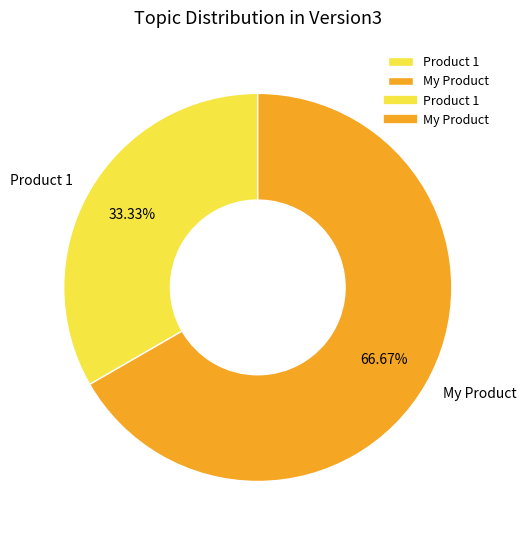

The My Product slice represents 67% of the pie. True or false?

True